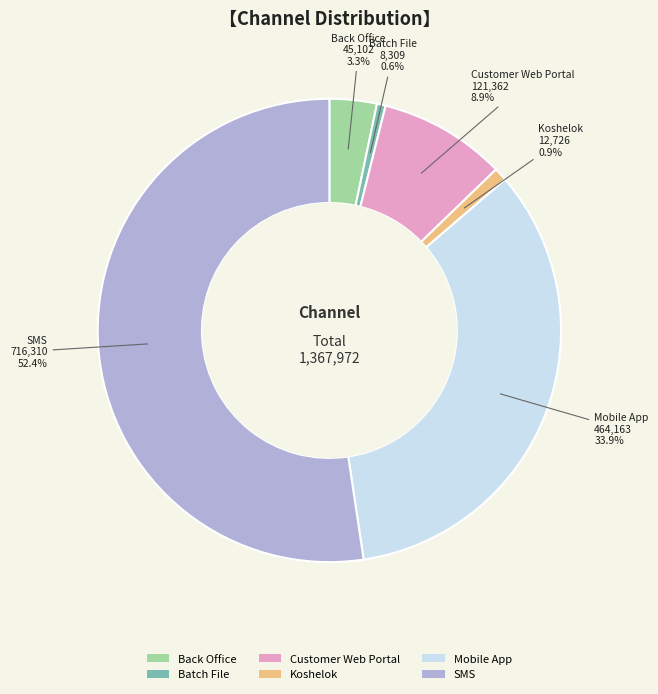

What is the ratio of the value at Mobile App to the value at Customer Web Portal?

3.8